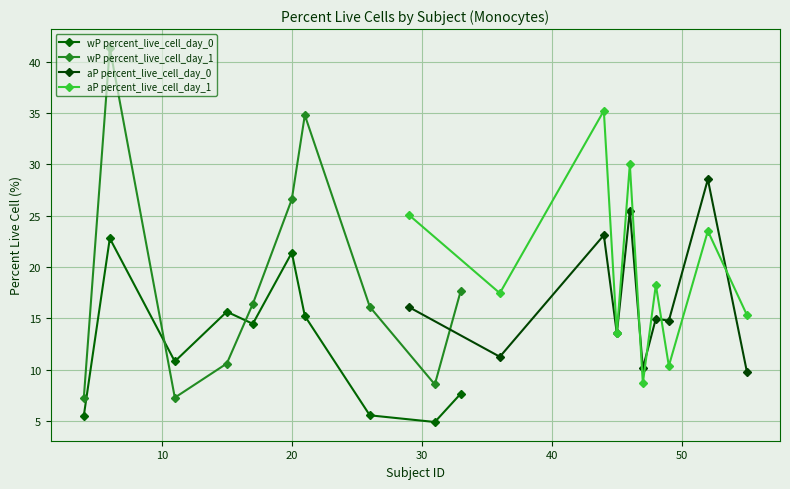

Is this an area chart (filled region under the line)?

No